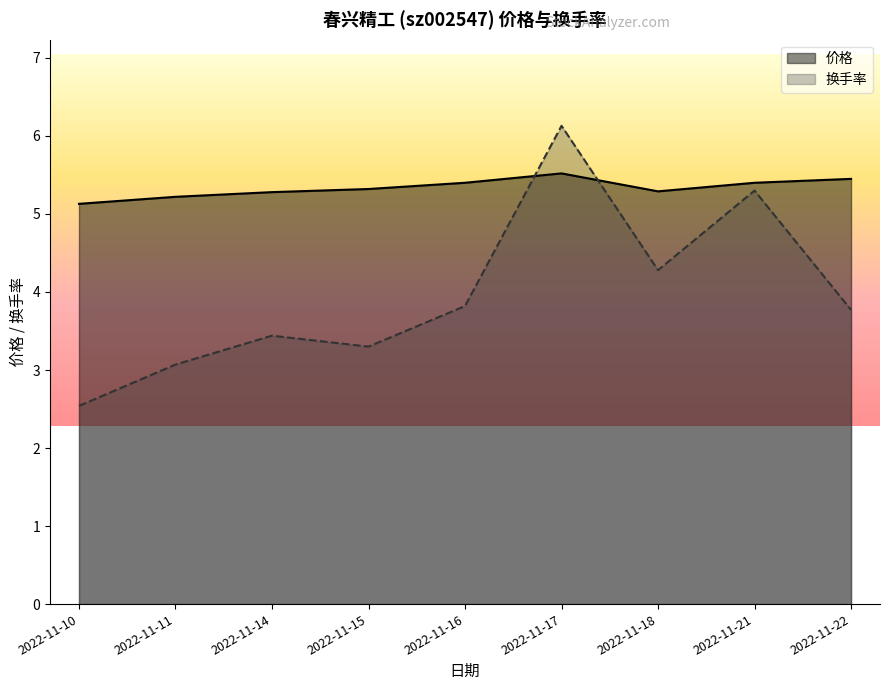

Where do 换手率 and 价格 first cross each other?

2022-11-16 and 2022-11-17